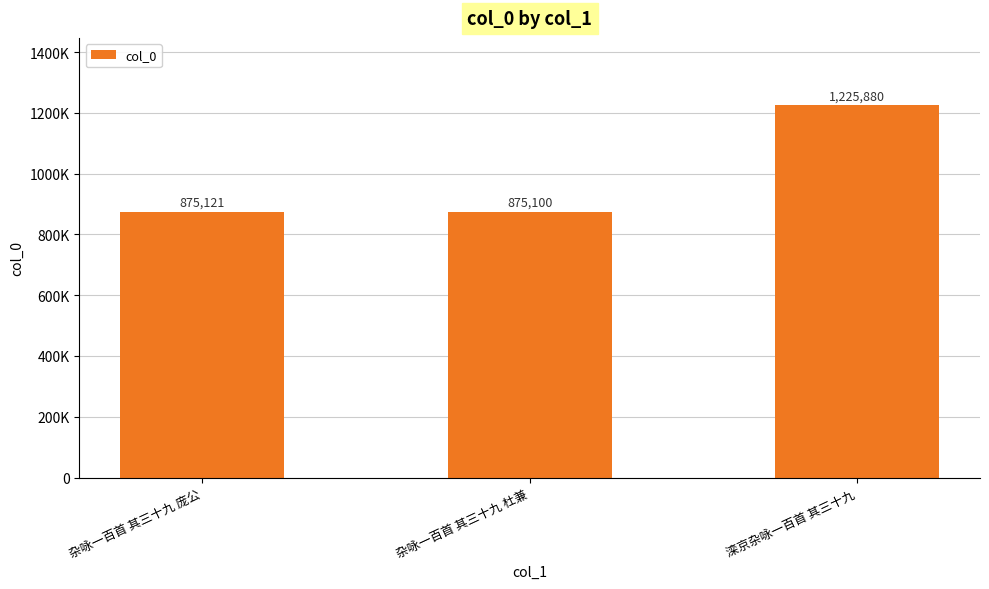

Reading left to right, transcribe all the data shown in this chart.

875121	875100	1225880